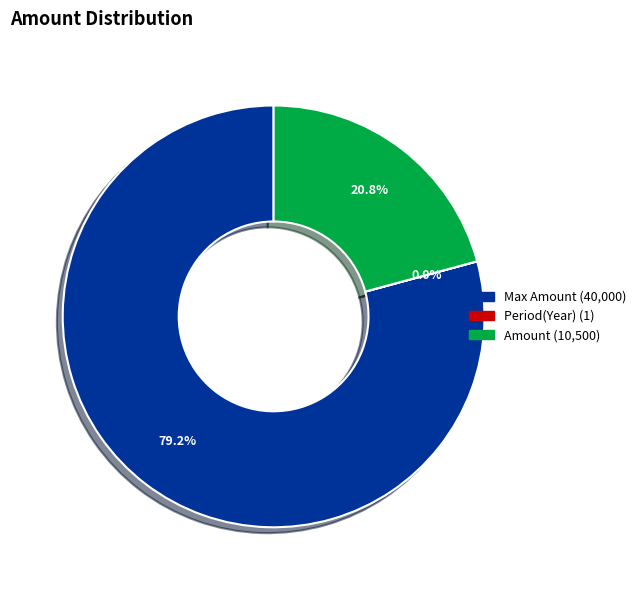

Is there a majority slice in this chart?

Yes